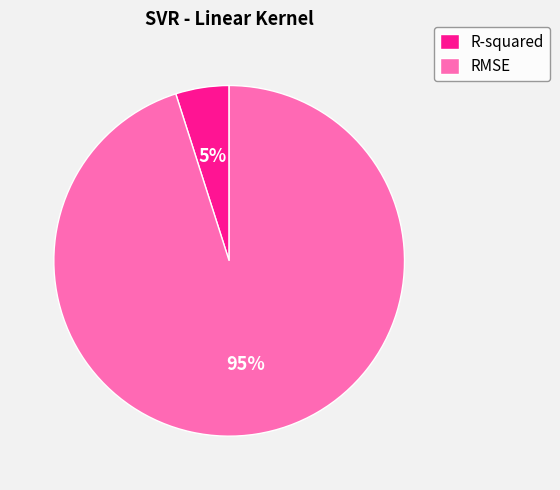

Which category has the biggest portion of the pie?

RMSE